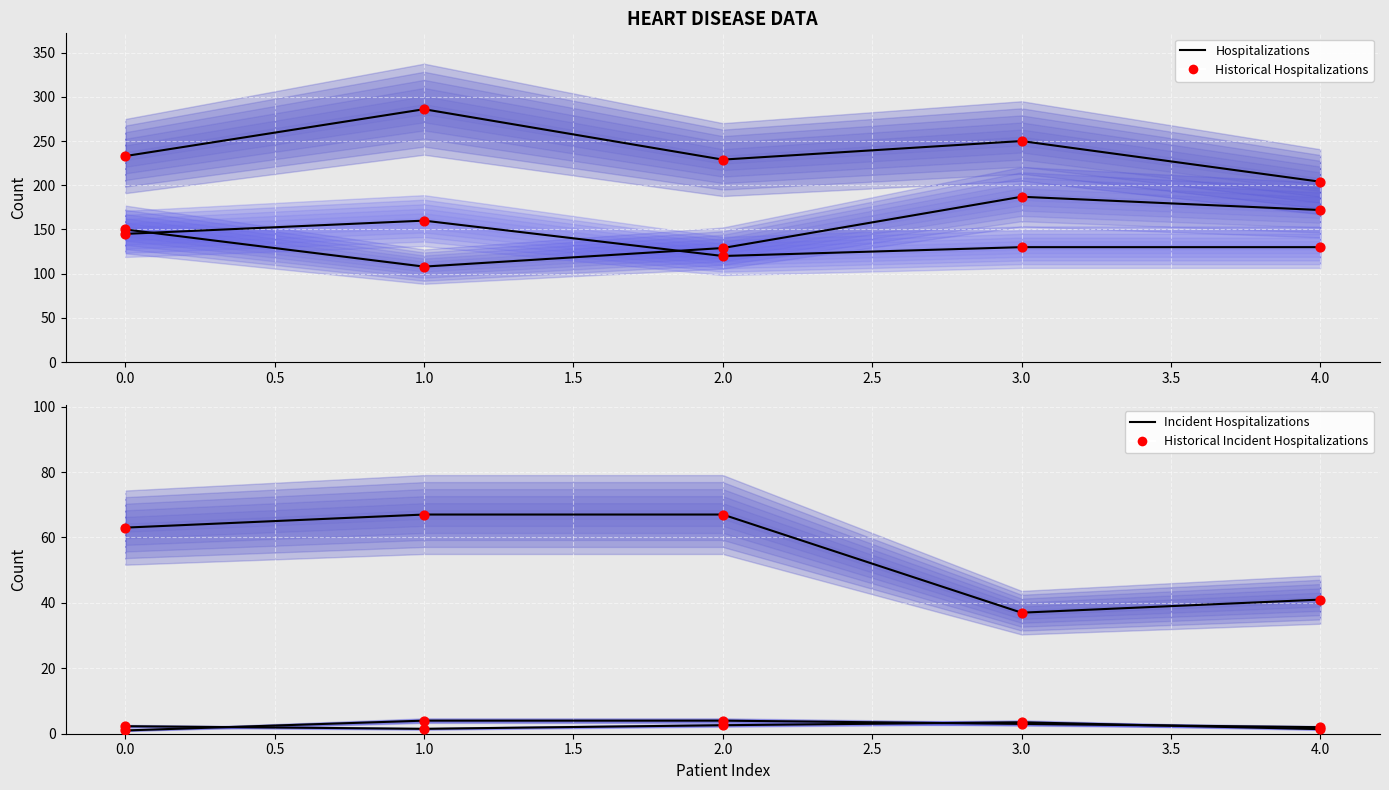

Which series reaches the maximum Y coordinate?

chol